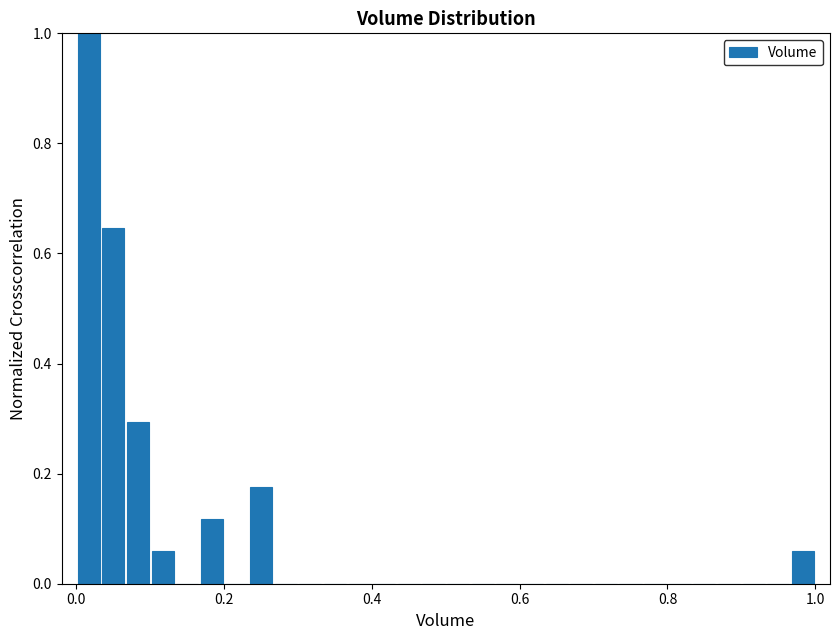

Read against the x-axis, roughly where is the centre of the tallest bar?

0.02